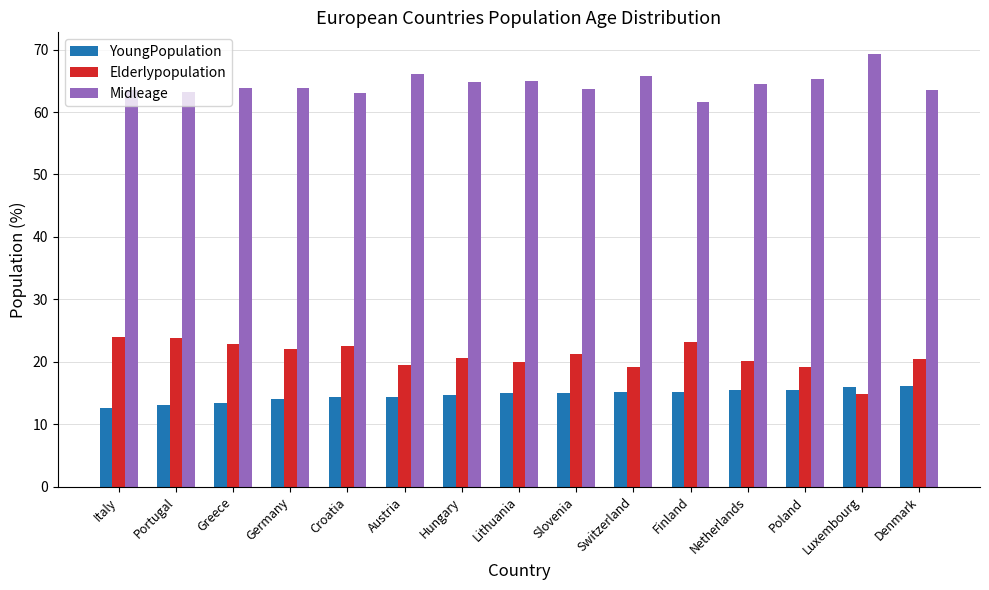

How many categories are shown in the chart?

15